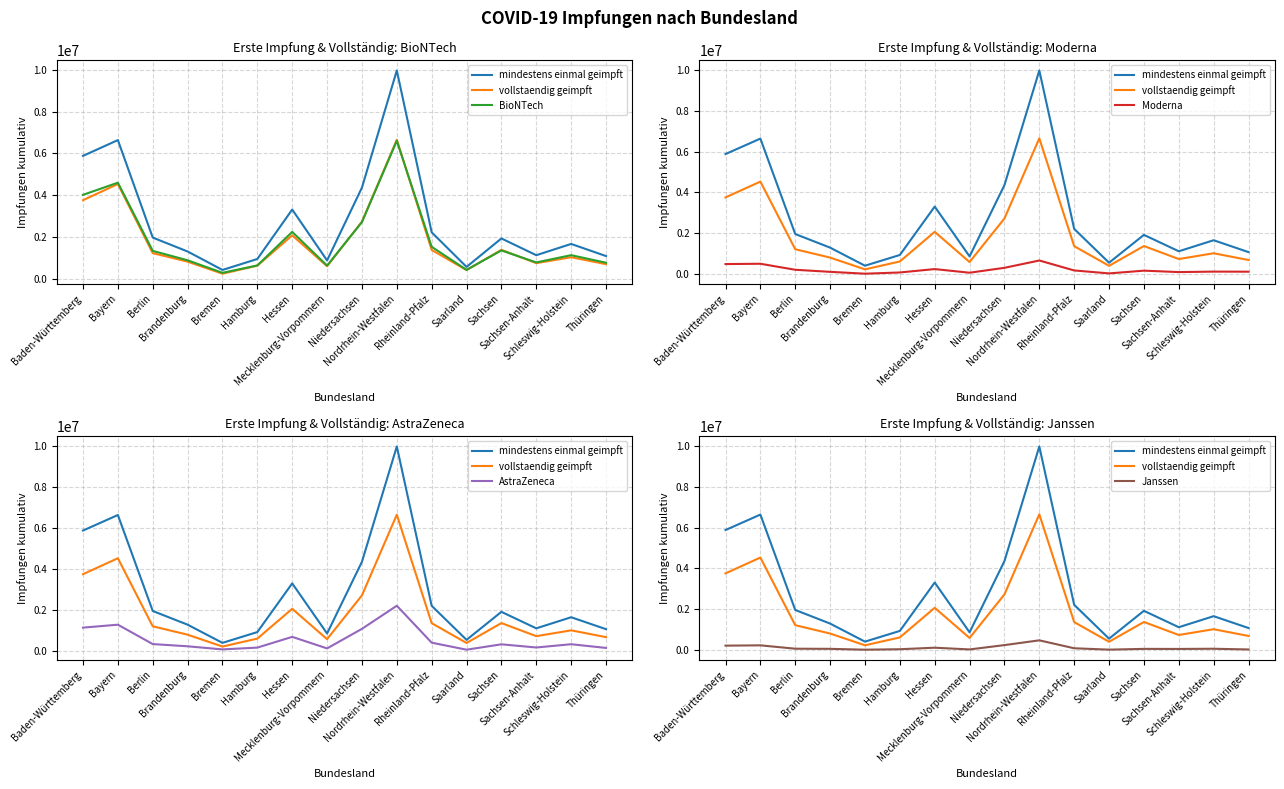

What are all the series names shown in the legend?

mindestens einmal geimpft, vollstaendig geimpft, BioNTech, Moderna, AstraZeneca, Janssen